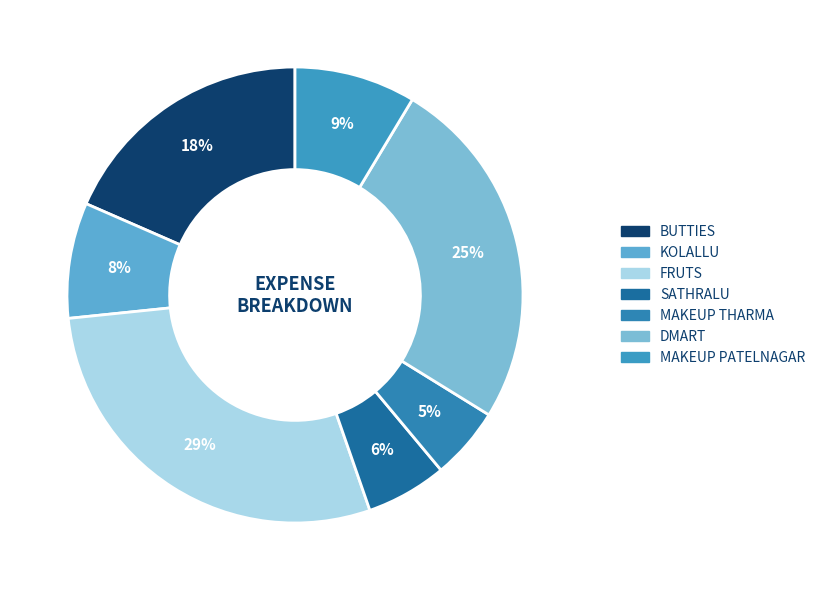

Which category has the smallest portion of the pie?

makeup tharma